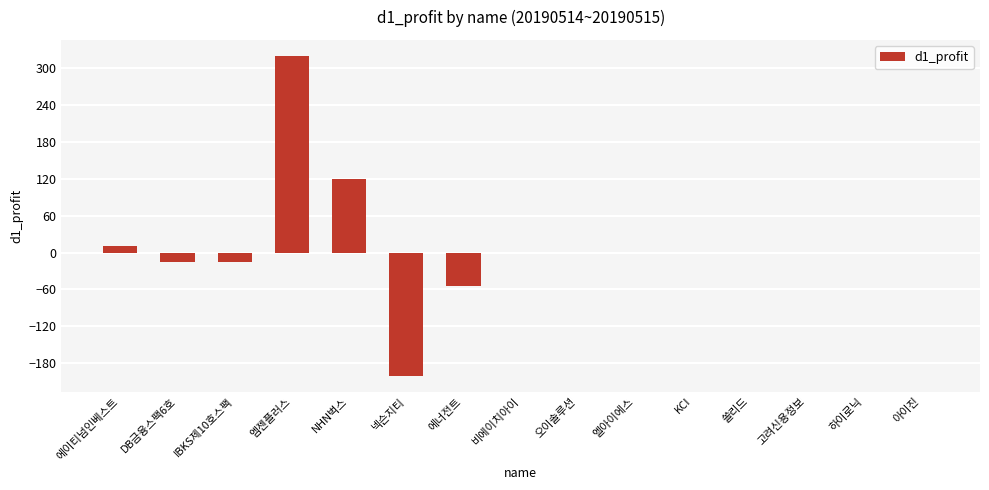

How many categories are shown in the chart?

15